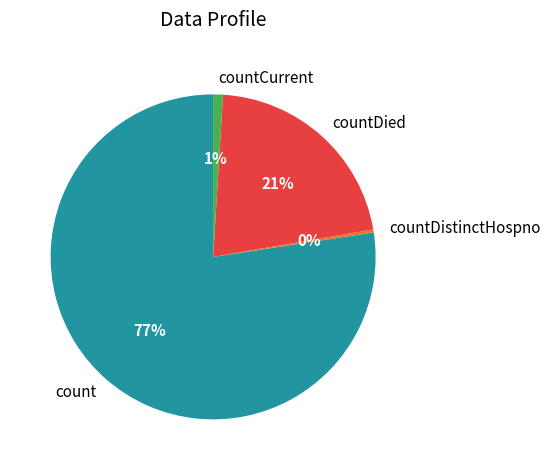

Which category has the smallest portion of the pie?

countDistinctHospno